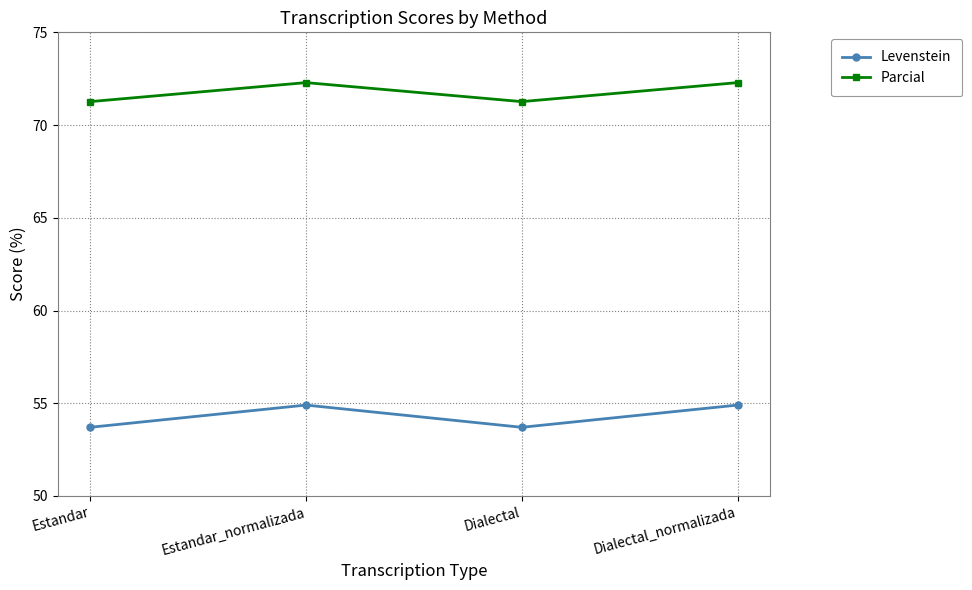

What is the difference between the highest and lowest values at Dialectal_normalizada?

17.4